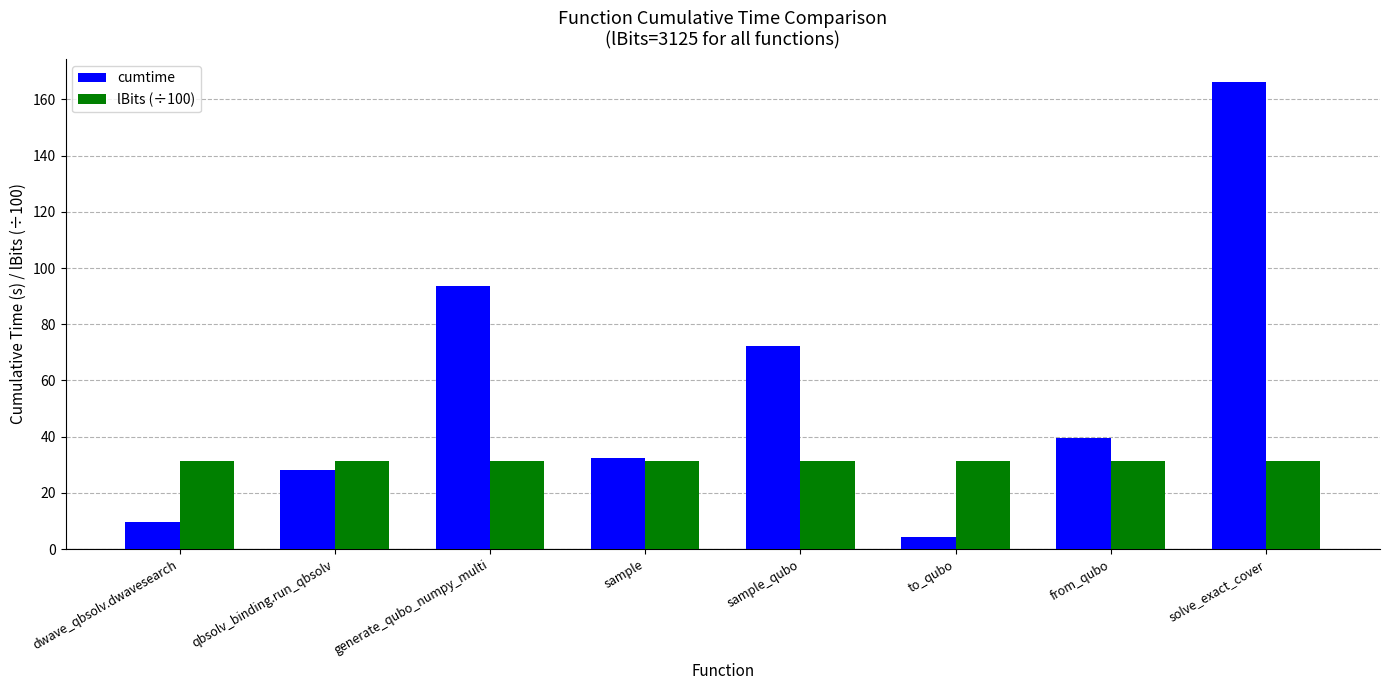

What position from the right is to_qubo?

3